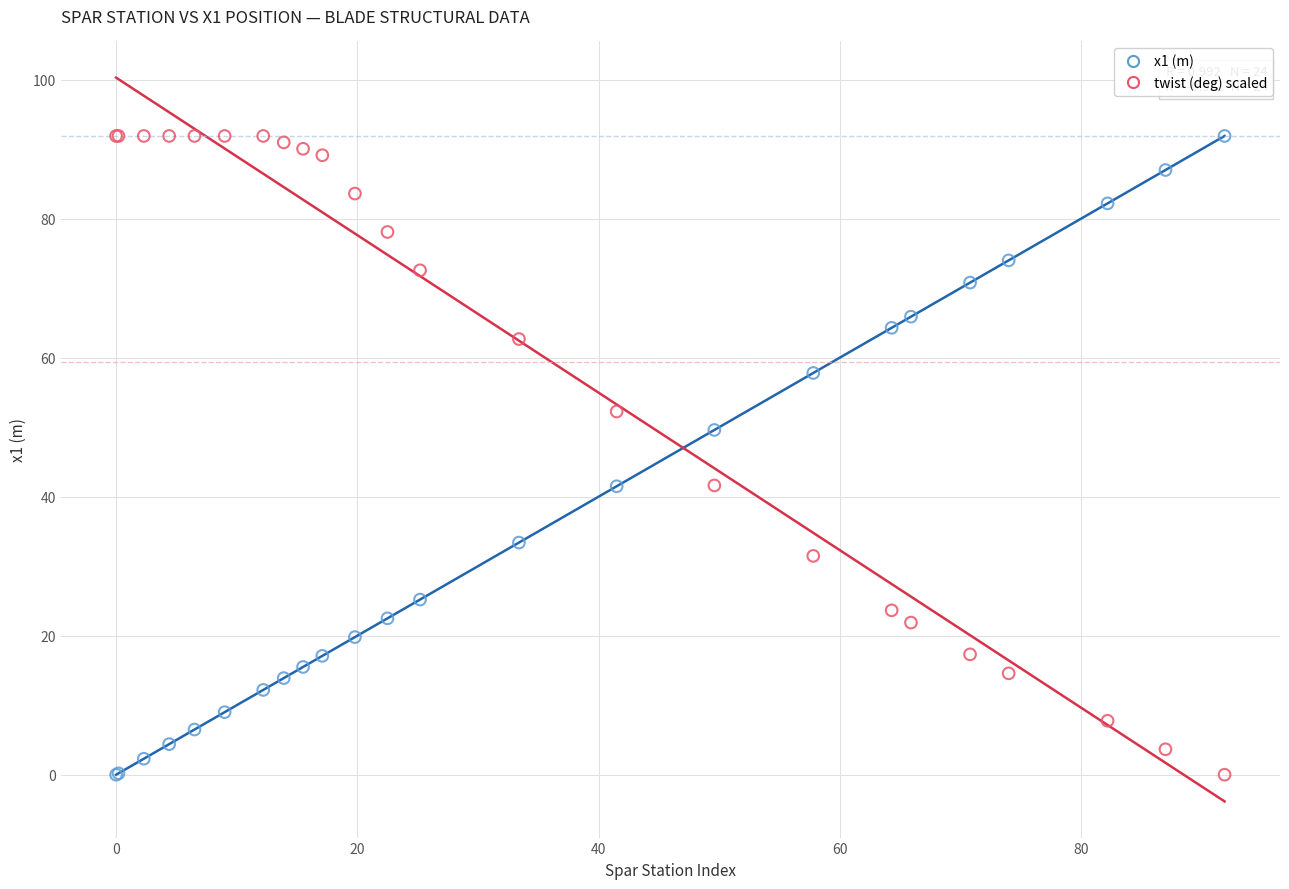

What is the X range (max minus min) for the scatter plot?

91.9